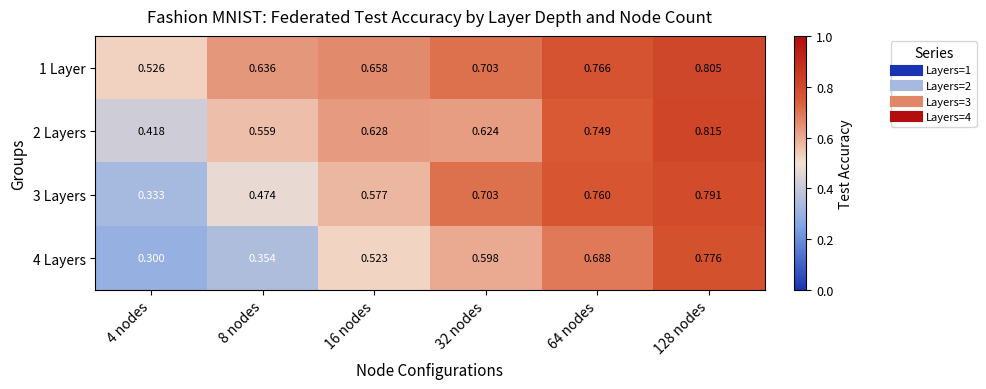

Is the value of 1 Layer at 128 nodes greater than the value of 3 Layers at 4 nodes?

Yes